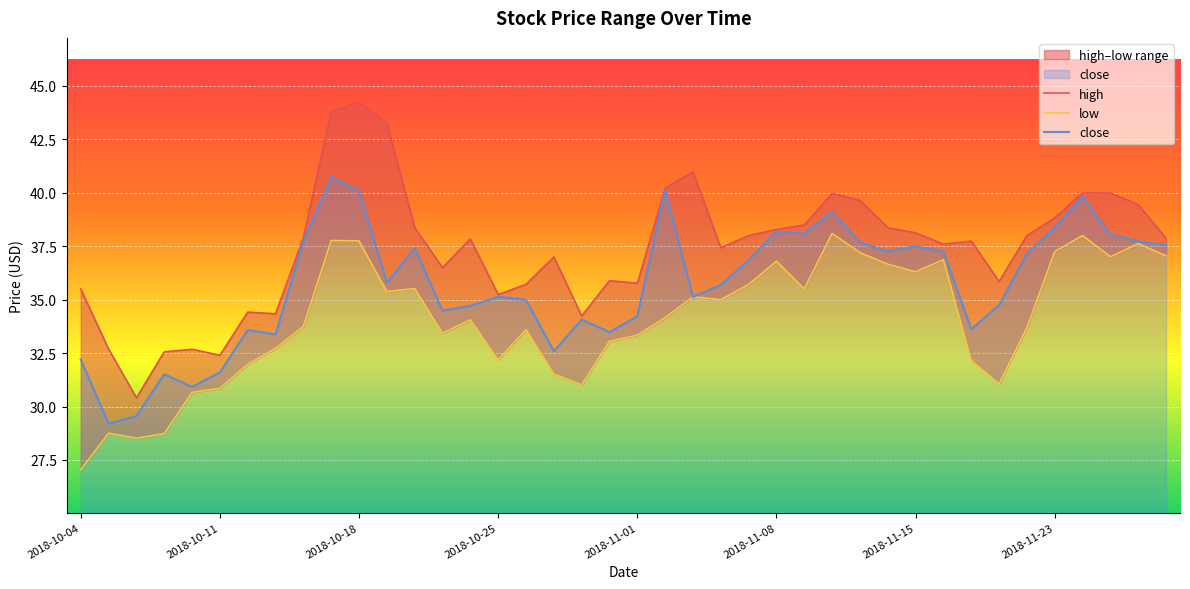

Is it true that close equals 48.5 at 2018-10-11?

False